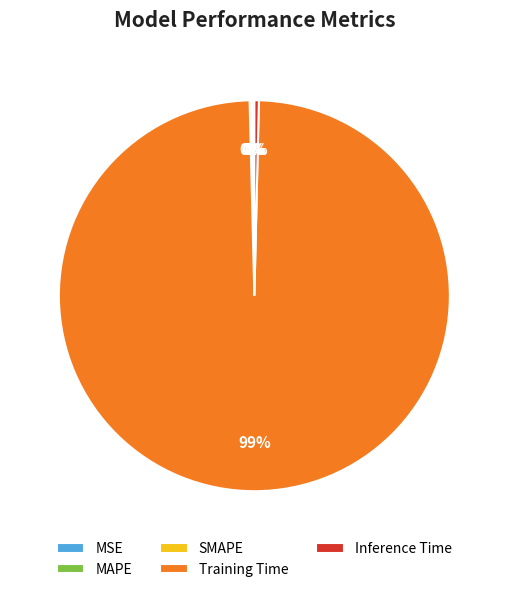

What portion of the pie excludes SMAPE?

99.8%